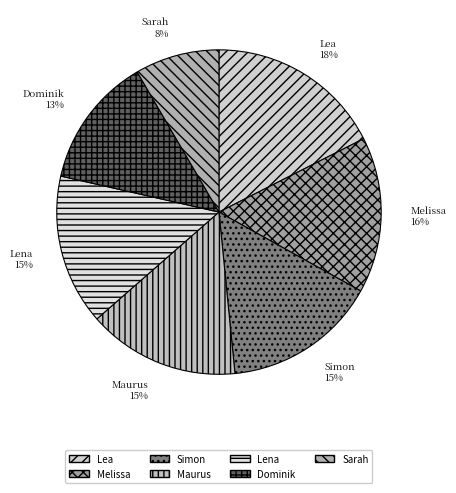

Approximately how many times larger is the value at Maurus compared to Dominik?

1.2